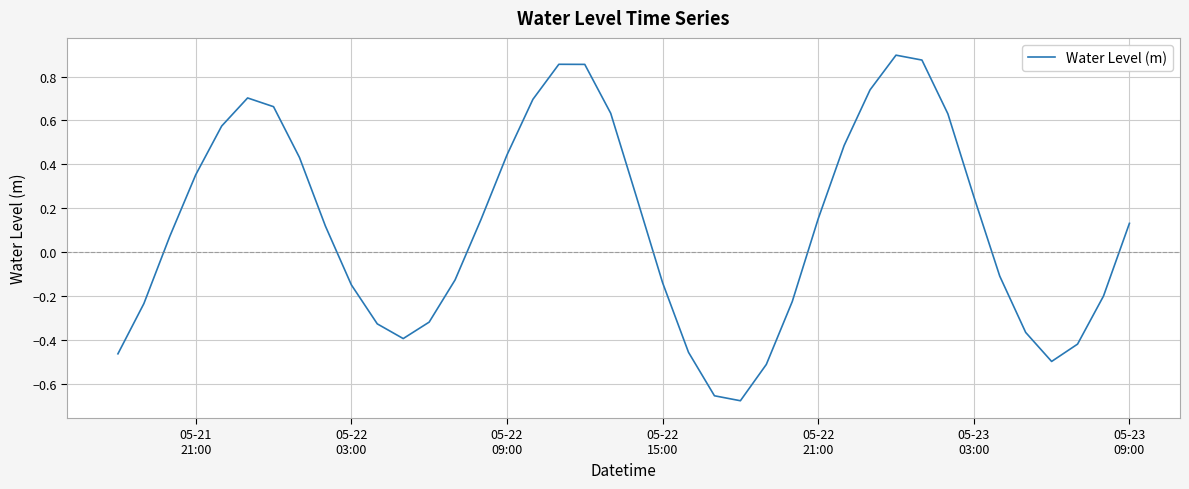

What is the difference between the maximum and minimum values?

1.6